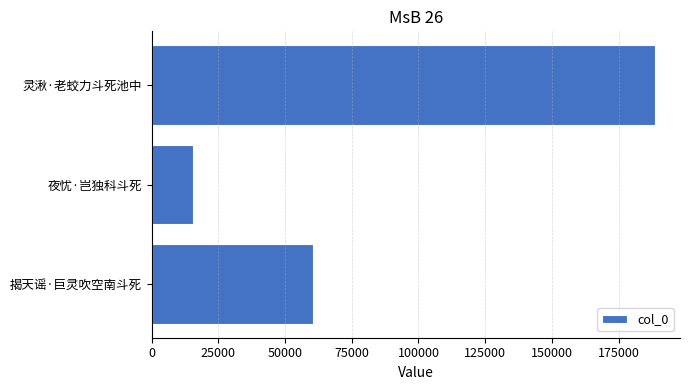

What is the greatest value displayed?

188600